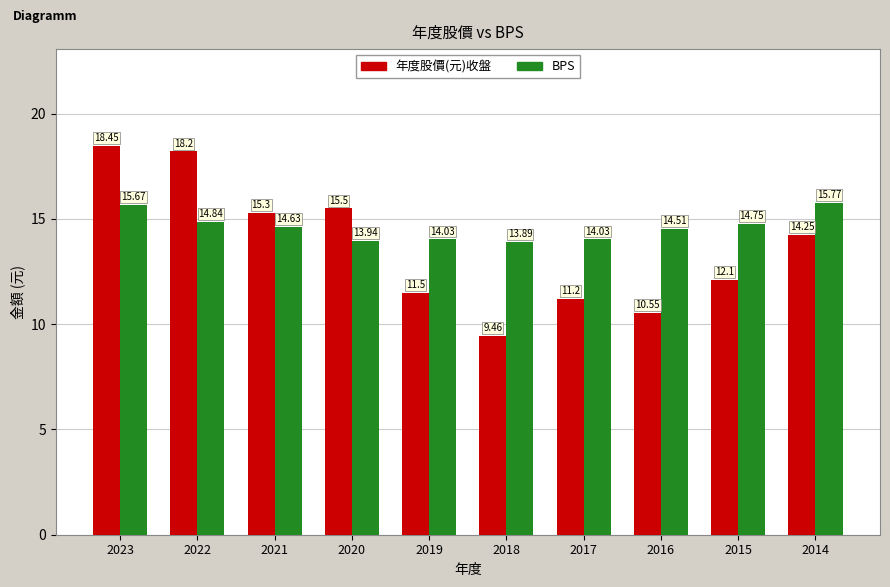

Rank the series by their average value, from highest to lowest.

BPS, 年度股價(元)收盤